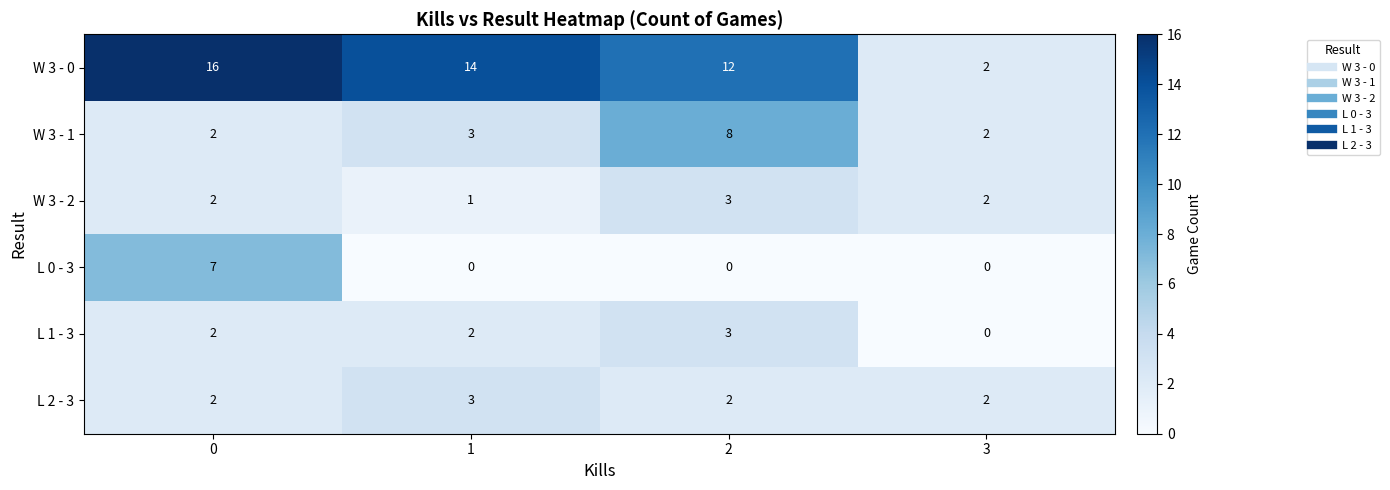

Which series has the largest range (max minus min)?

W 3 - 0